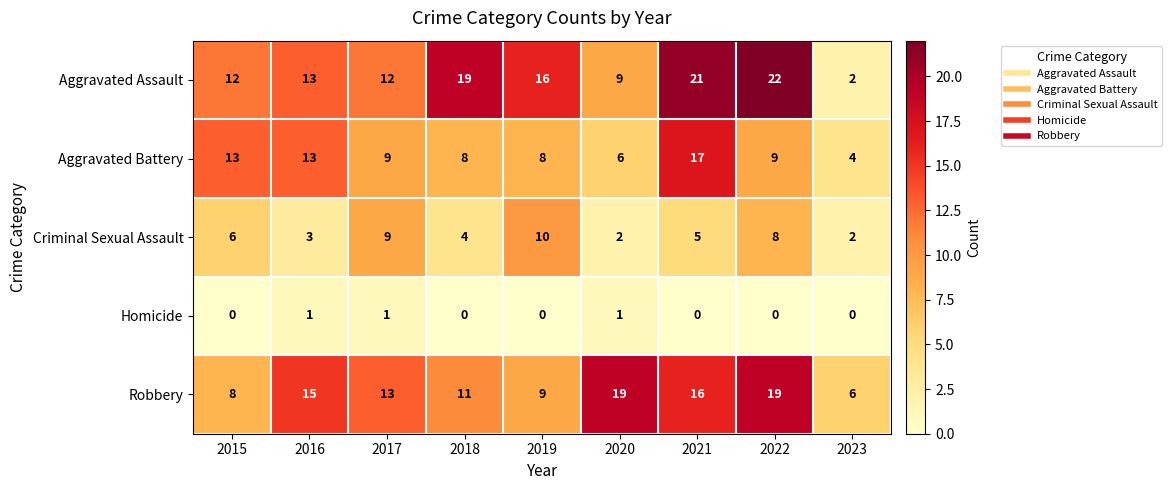

What is the total value across all series at 2019?

43